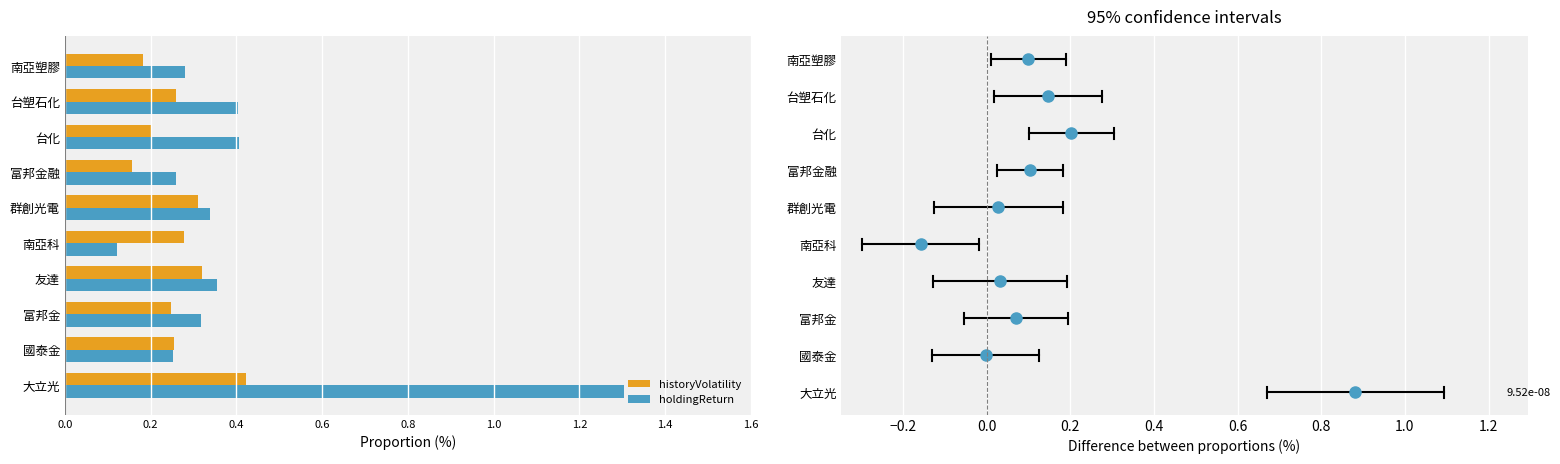

The holdingReturn series shows 0.3 at 南亞塑膠. True or false?

True